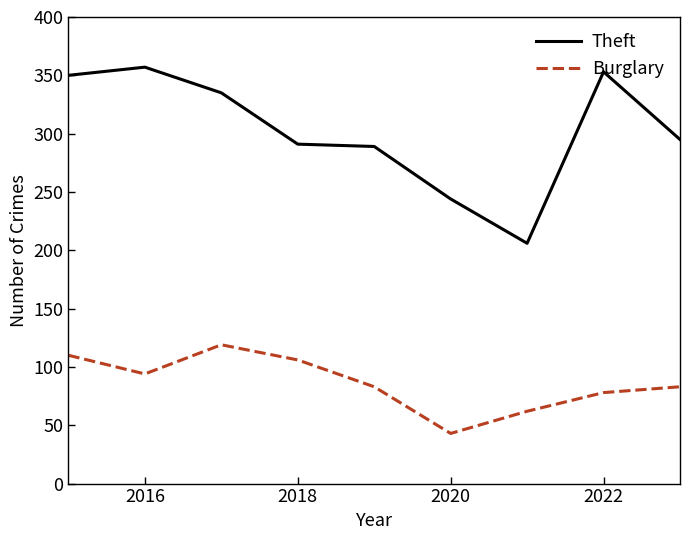

What is the difference between the maximum and minimum values in the Burglary series?

76